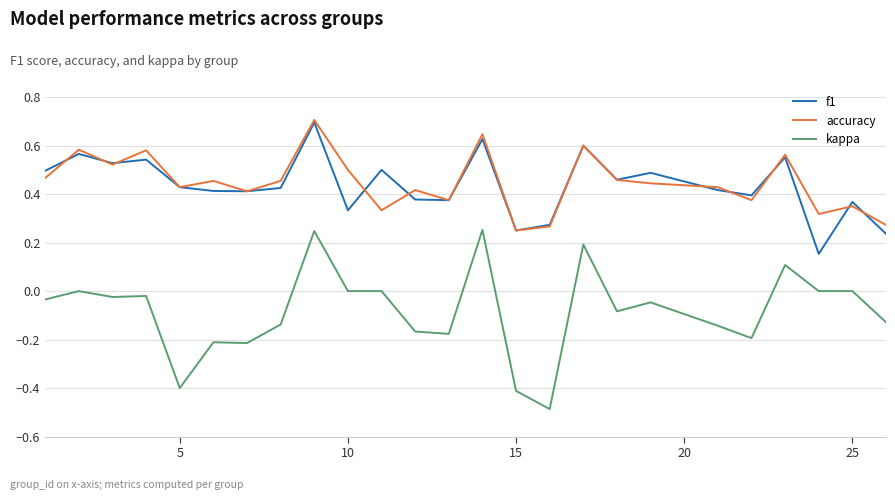

Which series has the largest range (max minus min)?

kappa